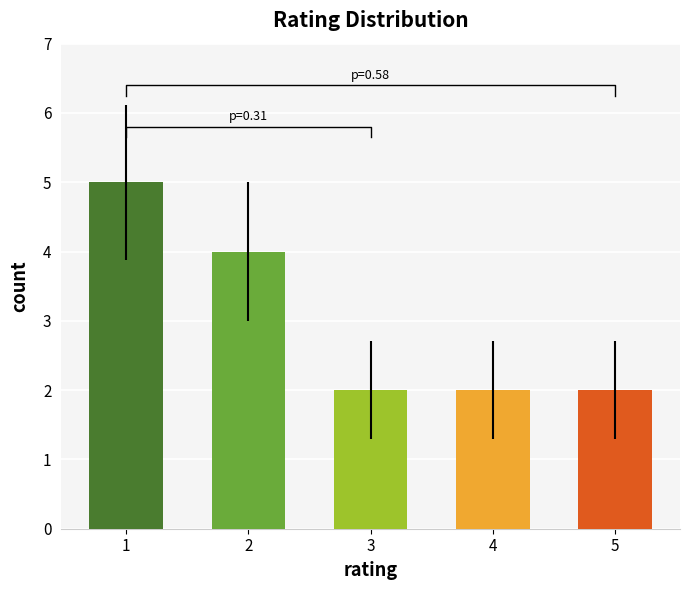

What is the maximum value shown in the chart?

5